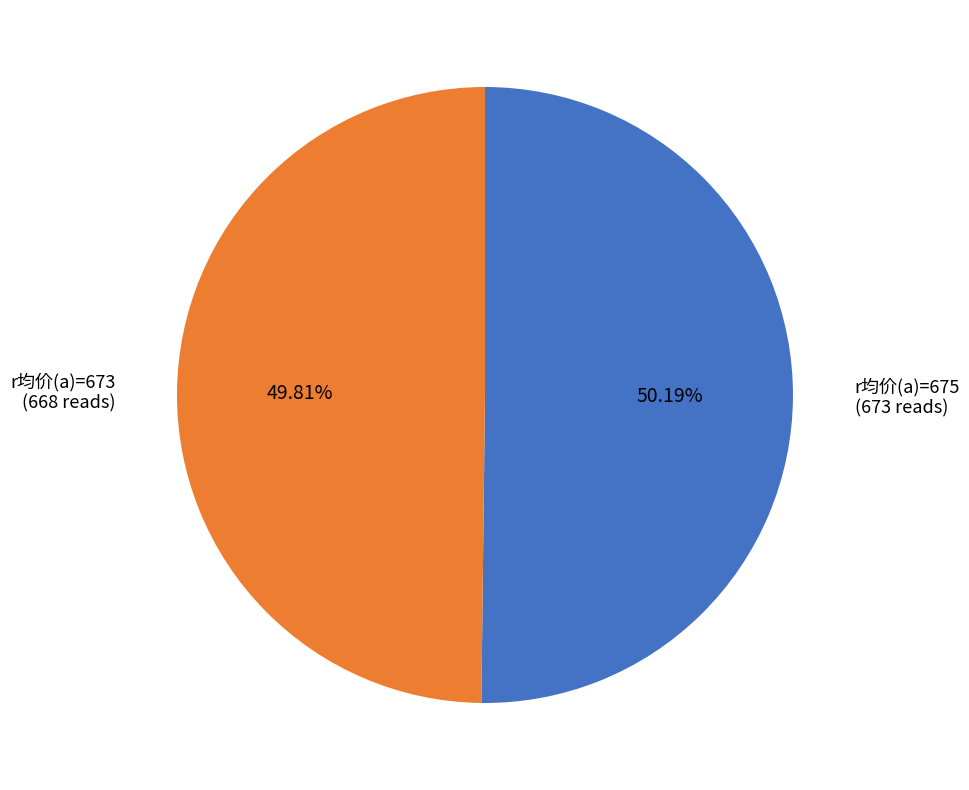

Is there a majority slice in this chart?

Yes